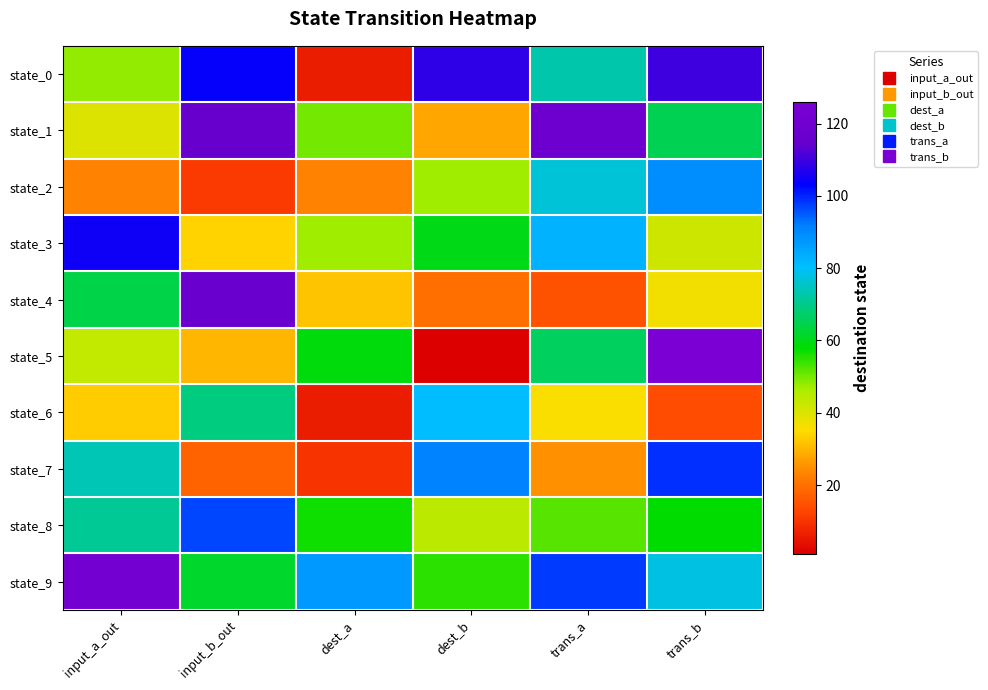

Reading right to left, what are all the values shown in this chart?

state_0: trans_b=110	trans_a=73	dest_b=108	dest_a=6	input_b_out=104	input_a_out=48
state_1: trans_b=65	trans_a=119	dest_b=28	dest_a=50	input_b_out=115	input_a_out=40
state_2: trans_b=89	trans_a=77	dest_b=47	dest_a=23	input_b_out=11	input_a_out=23
state_3: trans_b=42	trans_a=83	dest_b=60	dest_a=47	input_b_out=34	input_a_out=105
state_4: trans_b=37	trans_a=15	dest_b=20	dest_a=32	input_b_out=117	input_a_out=64
state_5: trans_b=126	trans_a=66	dest_b=1	dest_a=59	input_b_out=30	input_a_out=43
state_6: trans_b=14	trans_a=36	dest_b=81	dest_a=6	input_b_out=69	input_a_out=33
state_7: trans_b=99	trans_a=25	dest_b=91	dest_a=10	input_b_out=18	input_a_out=74
state_8: trans_b=58	trans_a=52	dest_b=44	dest_a=57	input_b_out=97	input_a_out=71
state_9: trans_b=78	trans_a=98	dest_b=55	dest_a=87	input_b_out=62	input_a_out=122